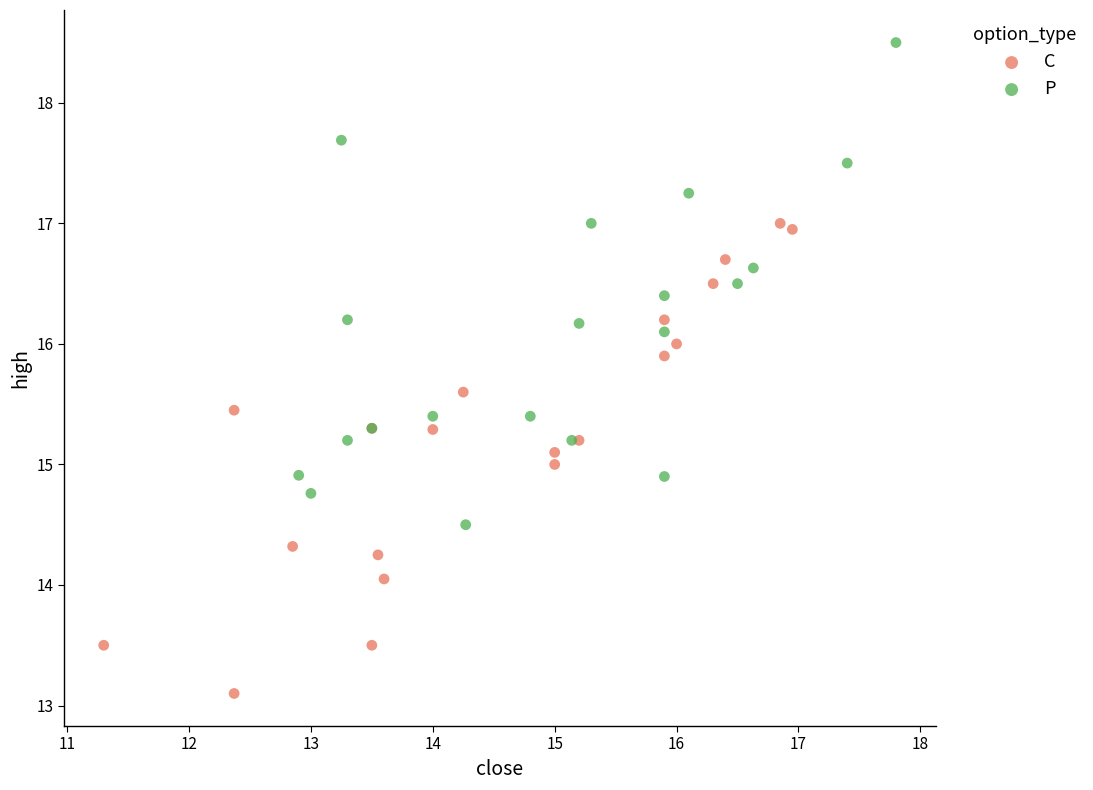

What are all the series names shown in the legend?

C, P